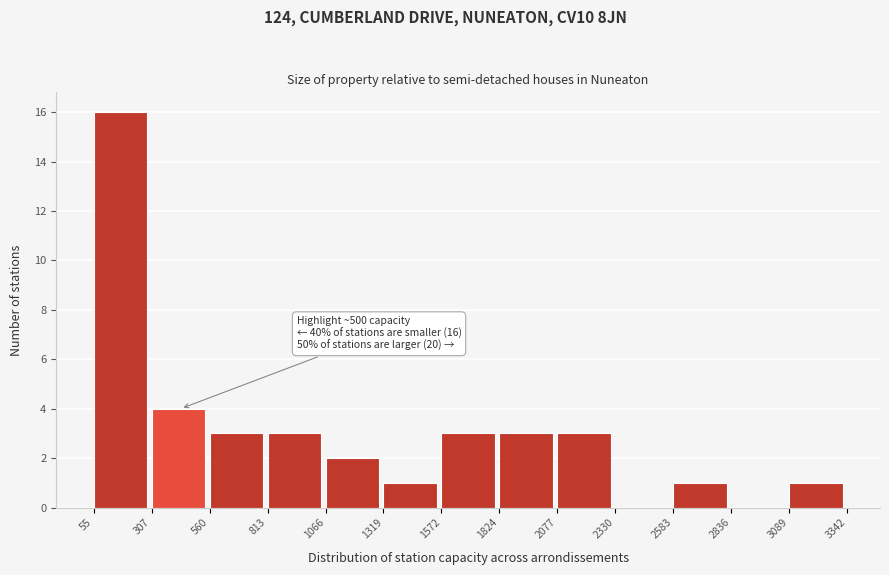

Over which range of the x-axis is the bar tallest?

55 to 307